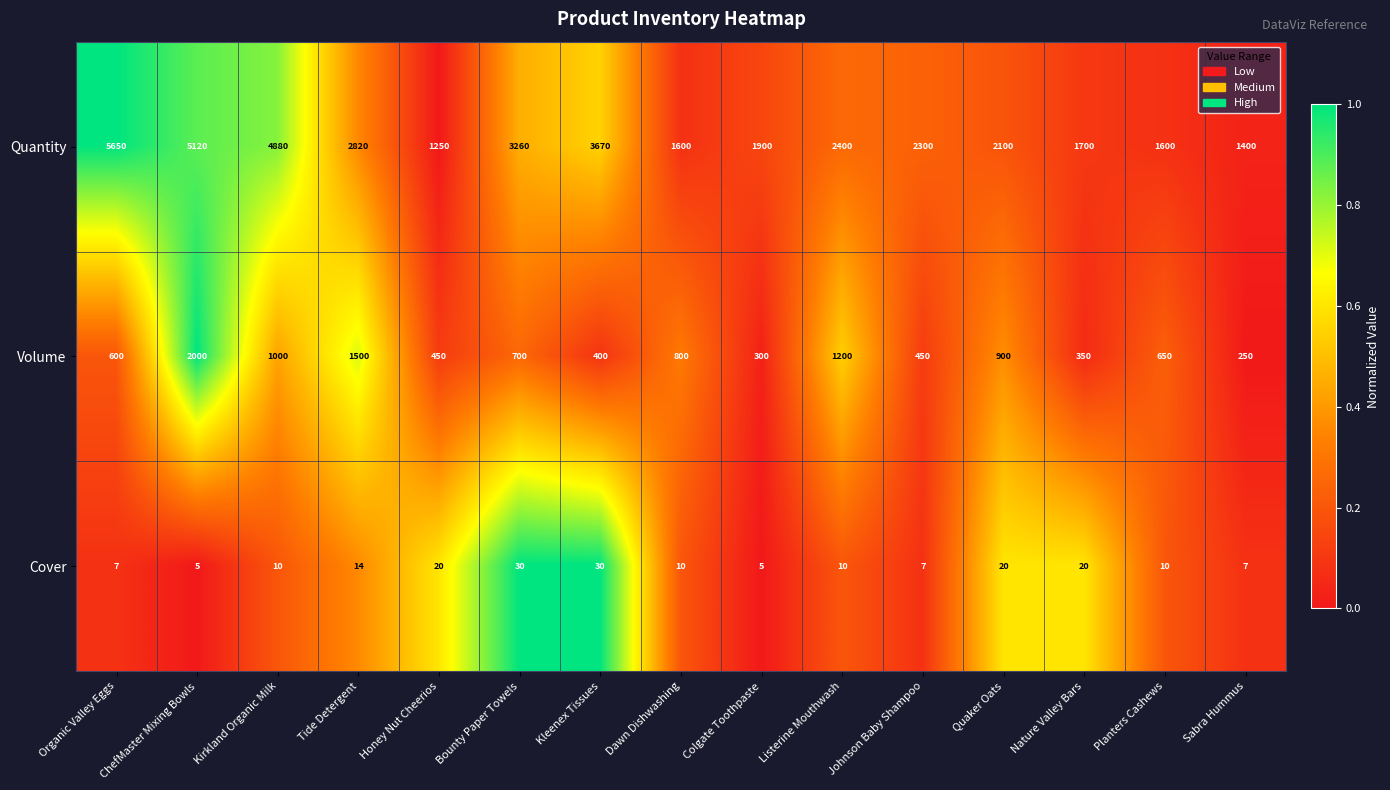

What is the sum of the Quantity values at Dawn Dishwashing and ChefMaster Mixing Bowls?

6720